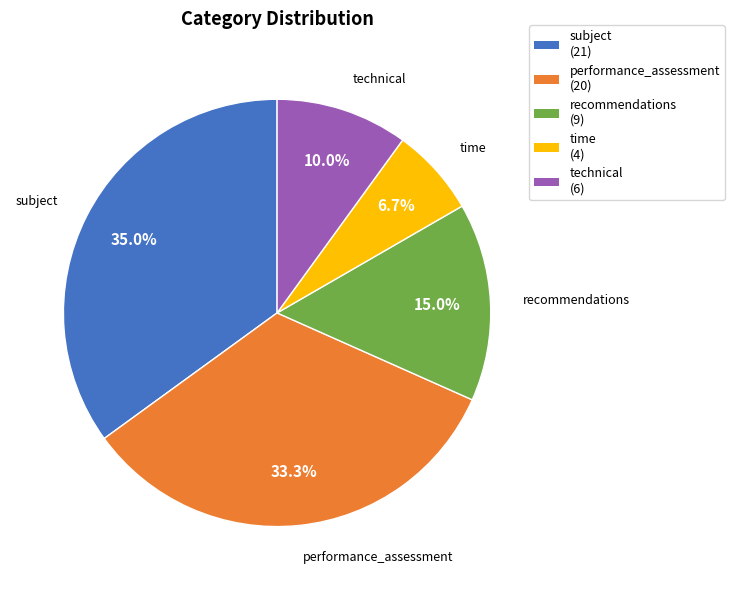

How many segments does this pie chart have?

5